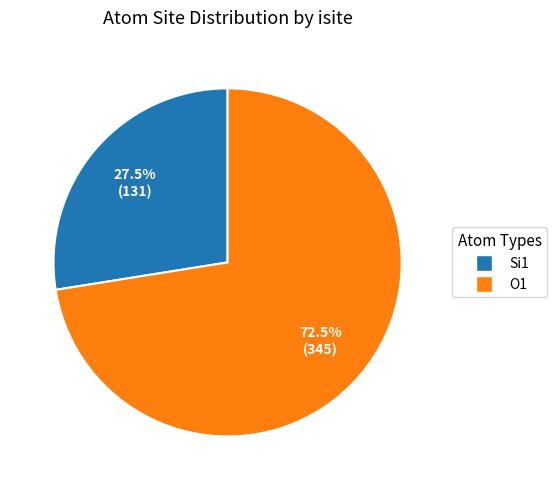

Does any single category account for the majority?

Yes